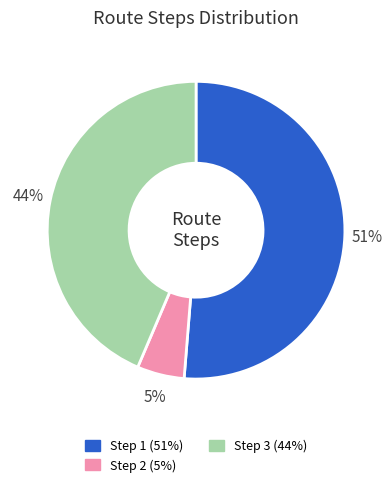

Is there any slice that represents more than half of the pie?

Yes